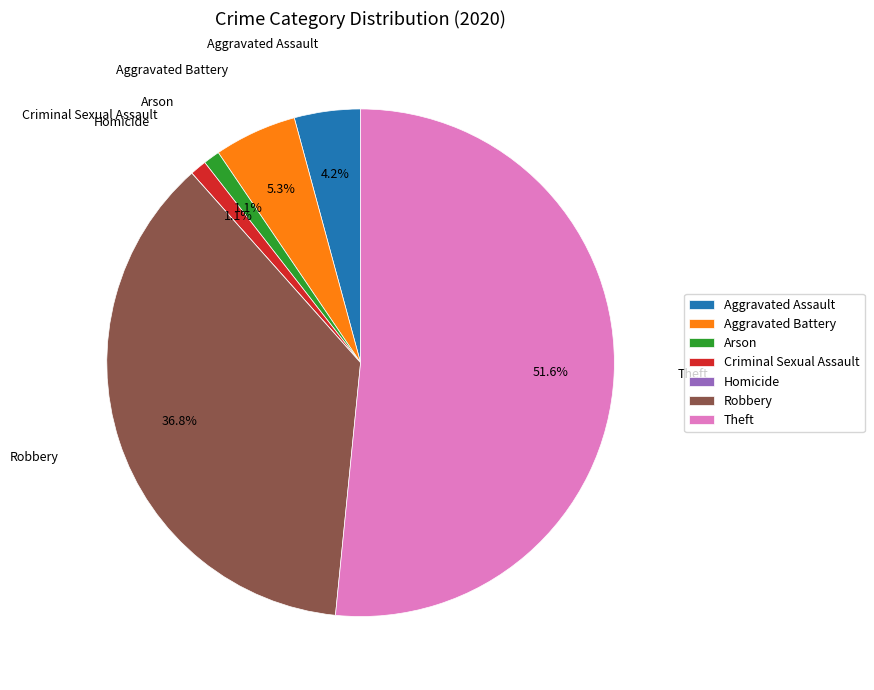

To the nearest percent, what is the difference between the Aggravated Battery and Arson slice percentages?

4%